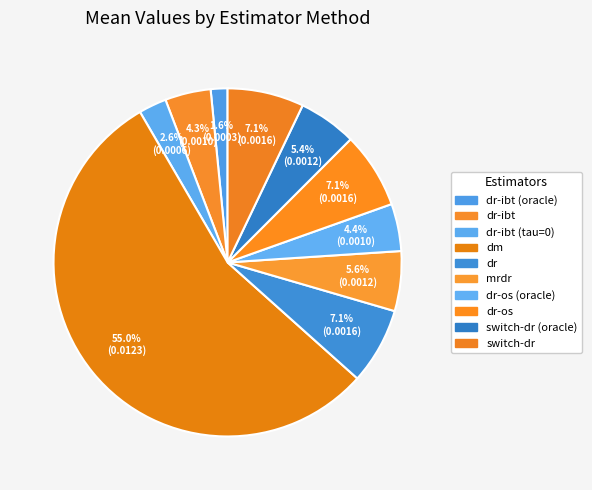

Rank the categories by value from lowest to highest.

dr-ibt (oracle), dr-ibt (tau=0), dr-ibt, dr-os (oracle), switch-dr (oracle), mrdr, dr-os, dr, switch-dr, dm